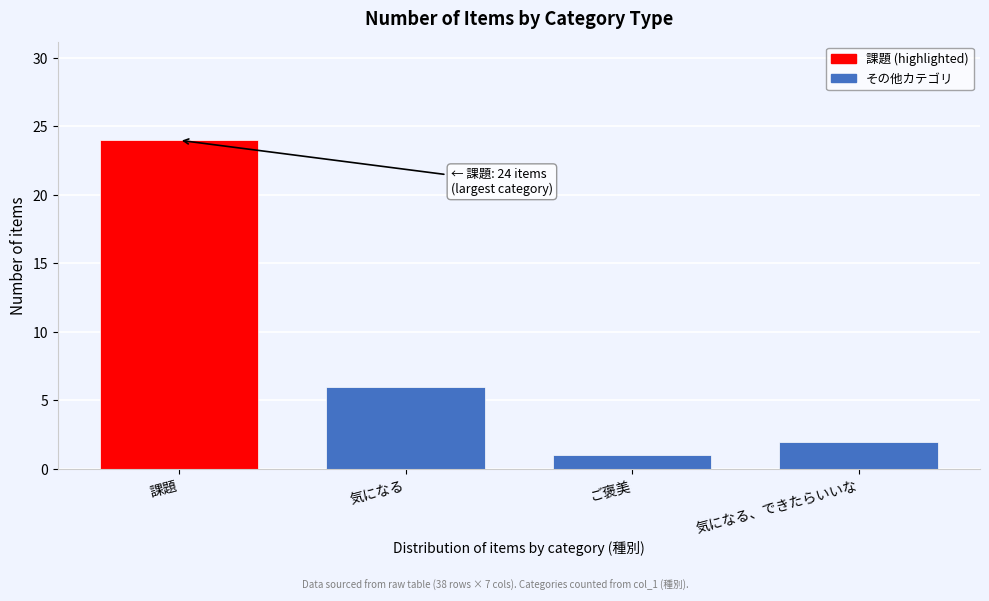

Reading left to right, transcribe all the data shown in this chart.

課題=24	気になる=6	ご褒美=1	気になる、できたらいいな=2